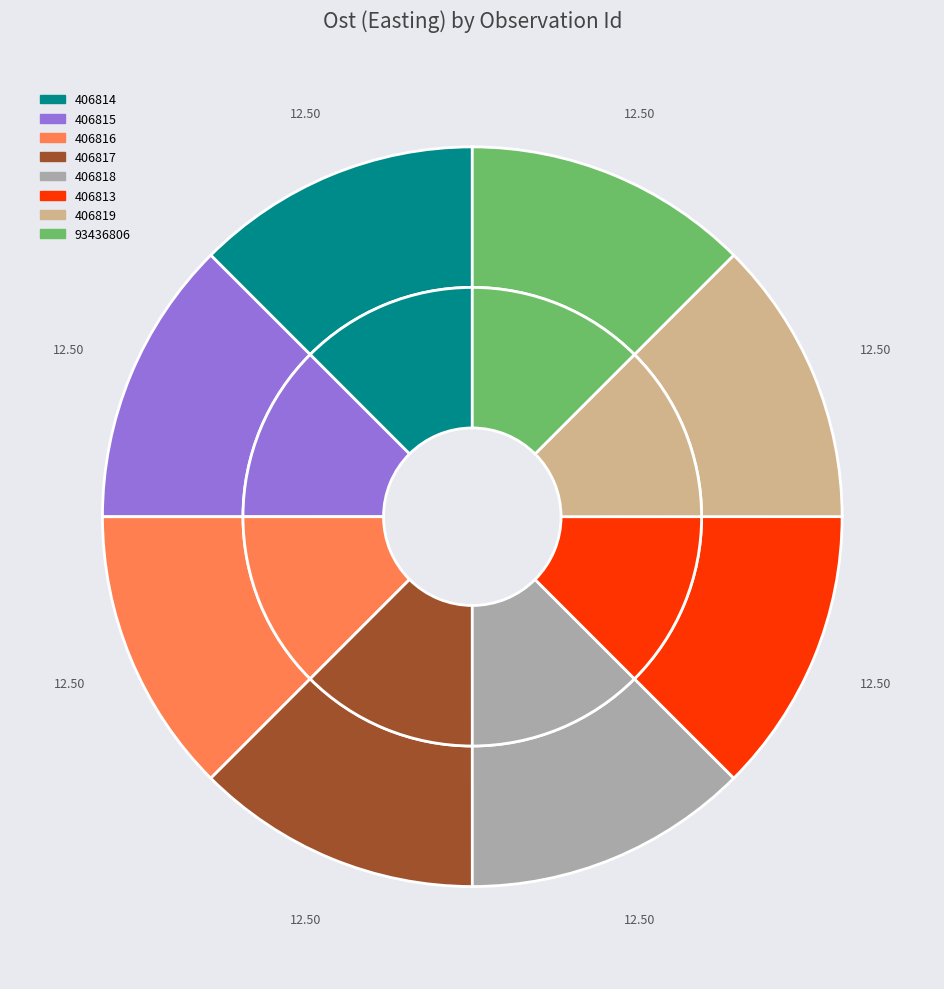

The 93436806 slice represents 19% of the pie. True or false?

False